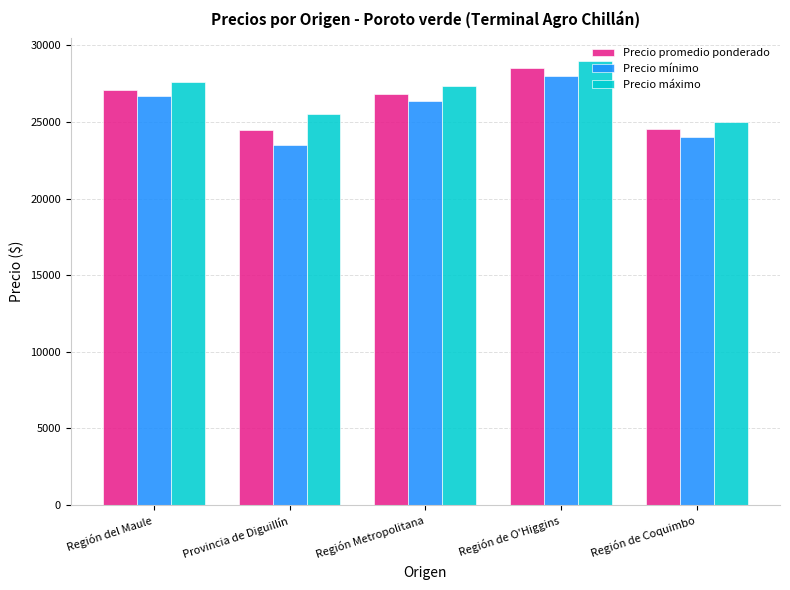

Does the chart contain stacked bars?

No